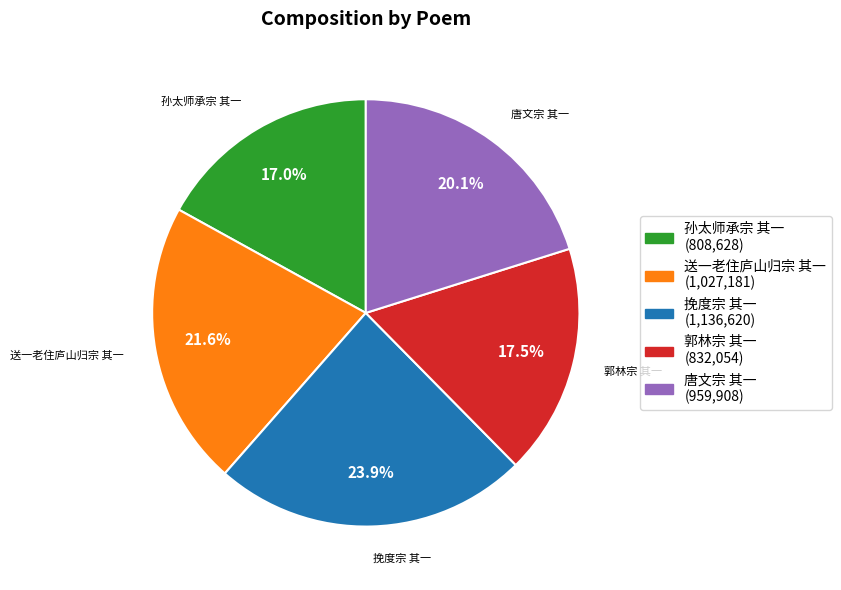

Does any single category account for the majority?

No